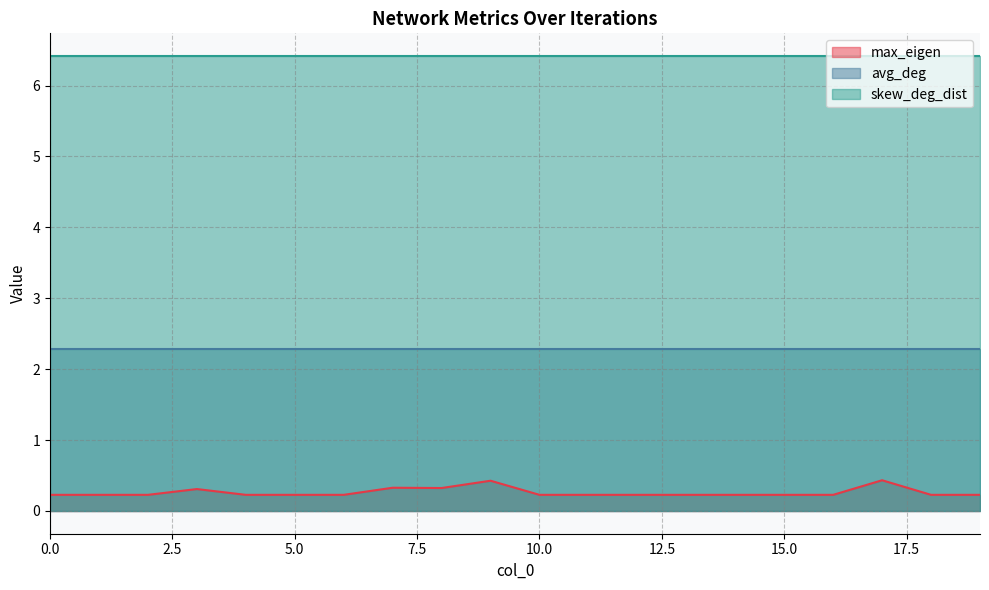

Reading left to right, transcribe all the data shown in this chart.

max_eigen: 0=0.2	1=0.2	2=0.2	3=0.3	4=0.2	5=0.2	6=0.2	7=0.3	8=0.3	9=0.4	10=0.2	11=0.2	12=0.2	13=0.2	14=0.2	15=0.2	16=0.2	17=0.4	18=0.2	19=0.2
avg_deg: 0=2.3	1=2.3	2=2.3	3=2.3	4=2.3	5=2.3	6=2.3	7=2.3	8=2.3	9=2.3	10=2.3	11=2.3	12=2.3	13=2.3	14=2.3	15=2.3	16=2.3	17=2.3	18=2.3	19=2.3
skew_deg_dist: 0=6.4	1=6.4	2=6.4	3=6.4	4=6.4	5=6.4	6=6.4	7=6.4	8=6.4	9=6.4	10=6.4	11=6.4	12=6.4	13=6.4	14=6.4	15=6.4	16=6.4	17=6.4	18=6.4	19=6.4